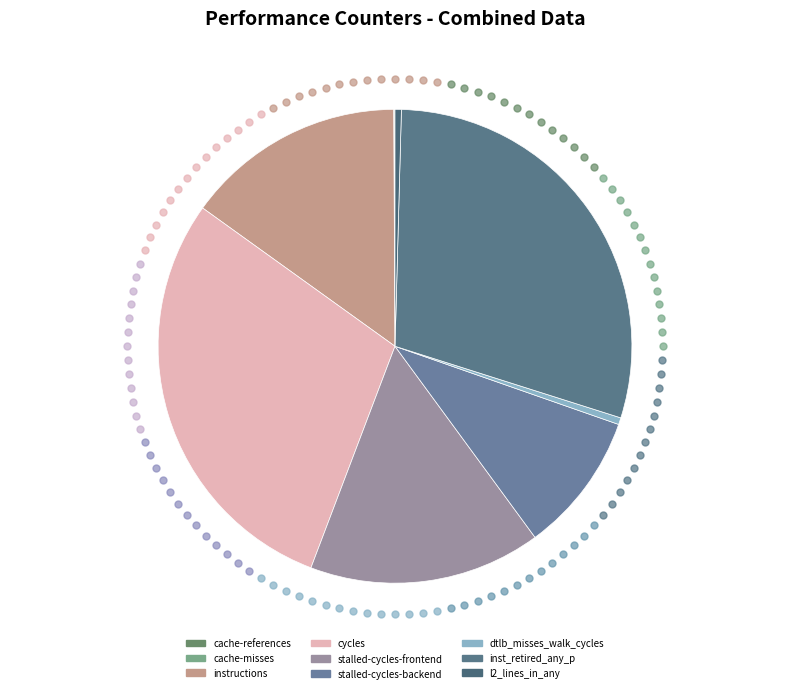

What is the change in value from cache-misses to instructions?

+49947355